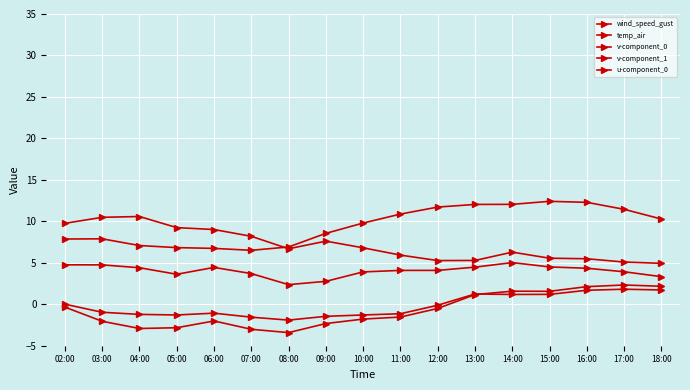

At how many categories does at least one series exceed 7?

16